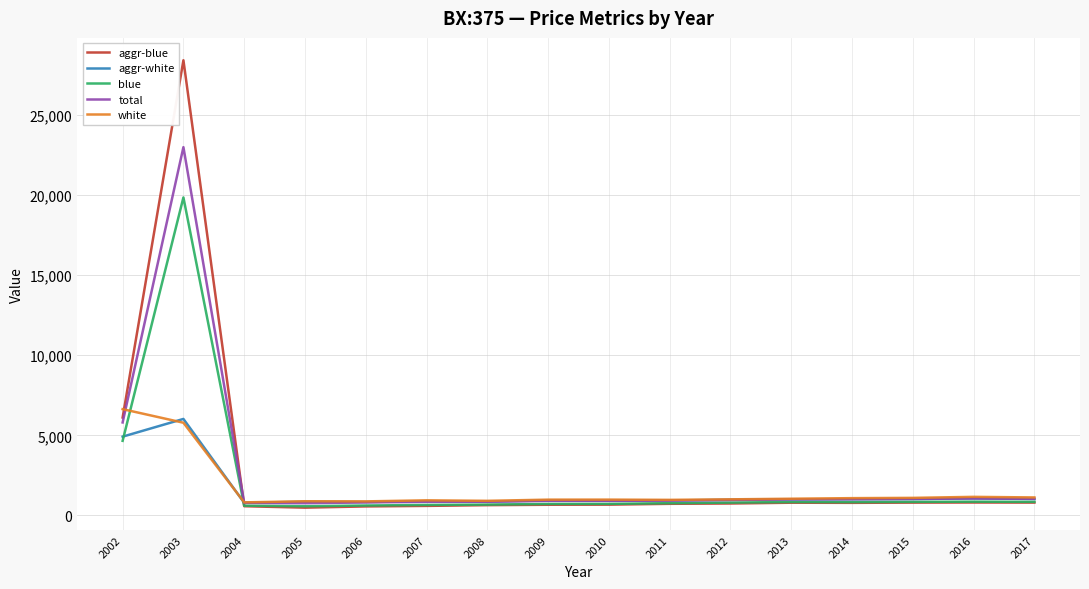

Where does the aggr-blue series first go above 744?

2002